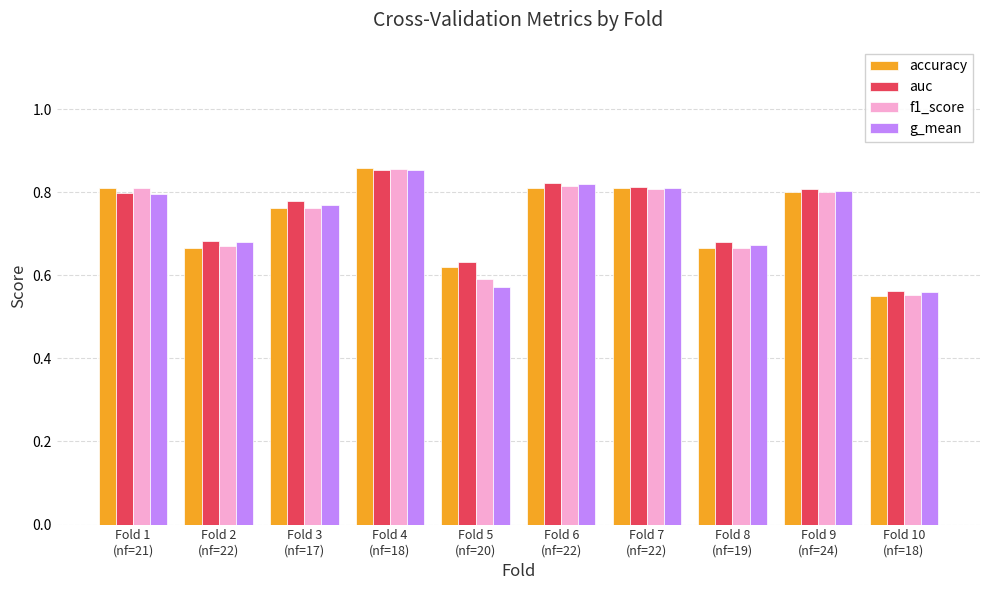

How many bars are there in each group?

4